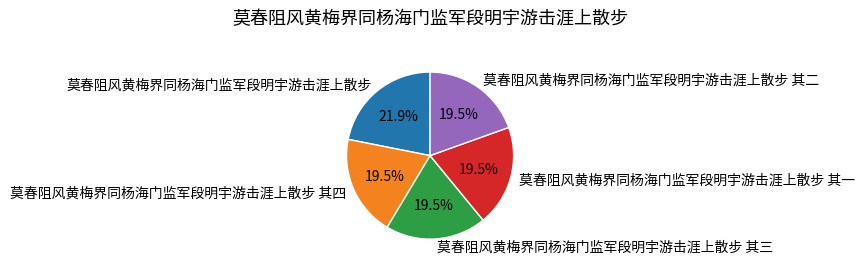

Approximately how many times larger is the value at 莫春阻风黄梅界同杨海门监军段明宇游击涯上散步 compared to 莫春阻风黄梅界同杨海门监军段明宇游击涯上散步 其一?

1.1